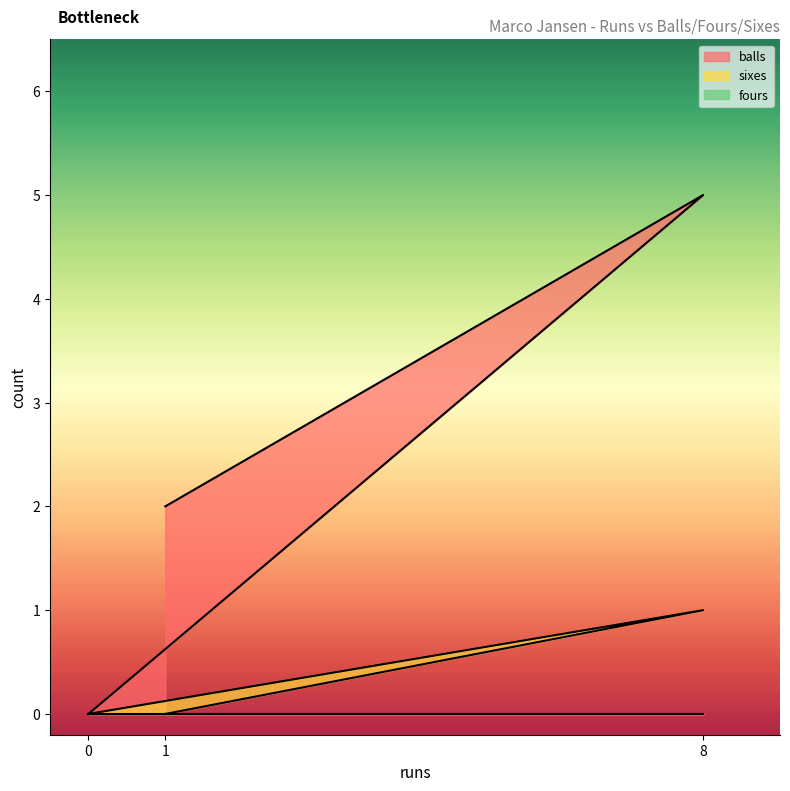

At how many categories does at least one series exceed 2?

1